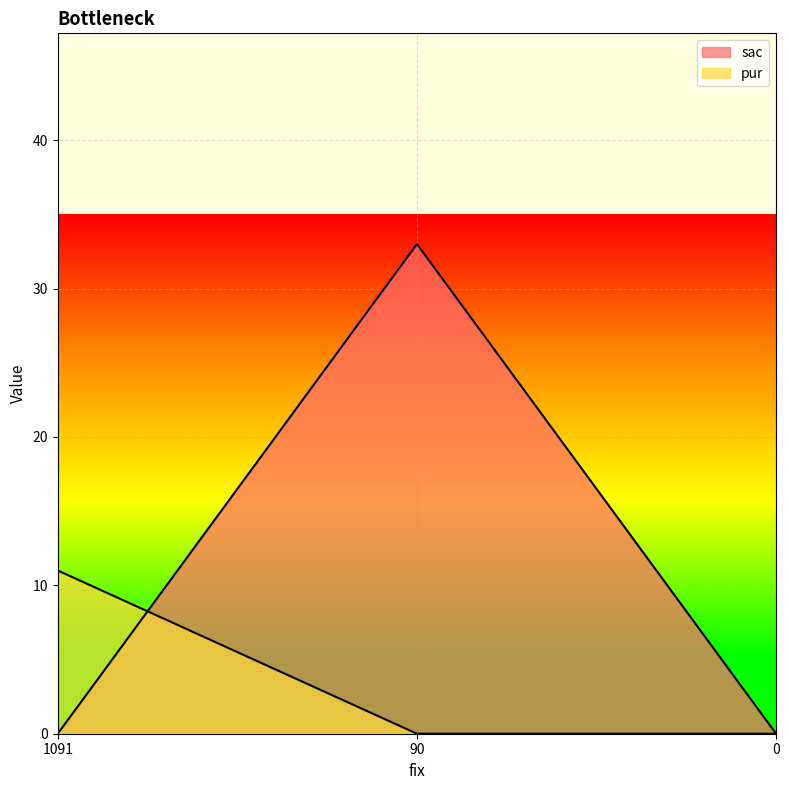

At which label does sac reach its minimum?

1091